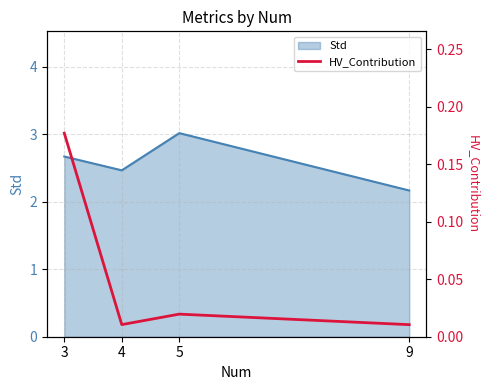

What is the sum of all values?

0.2